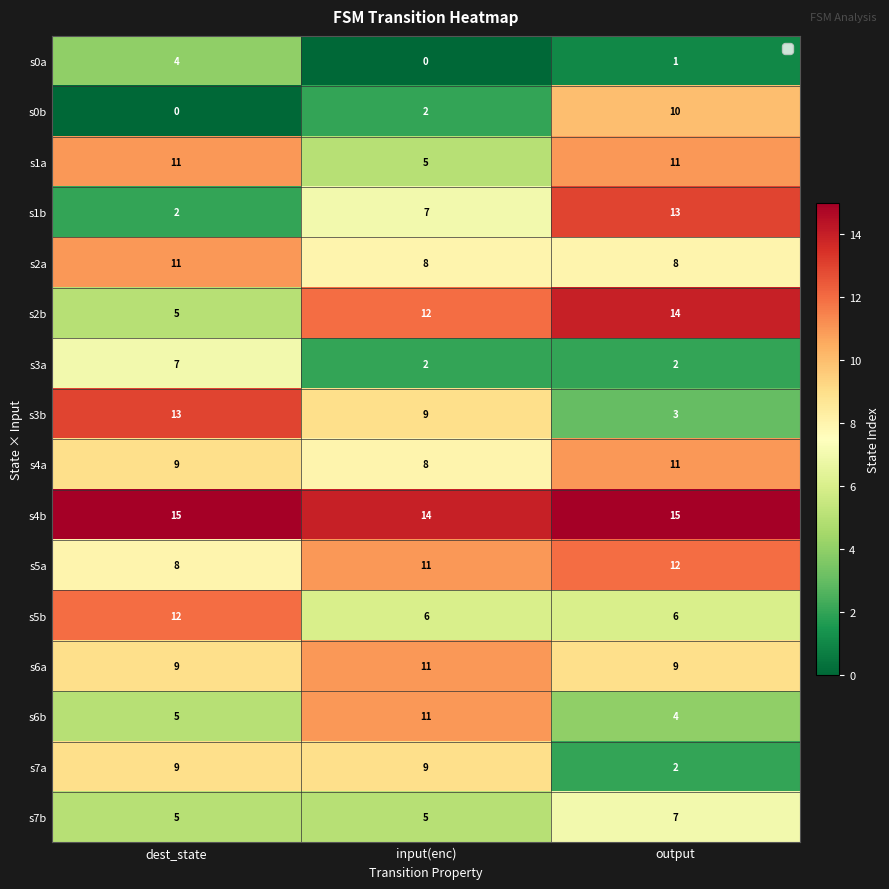

Which series has the widest spread of values?

s1b